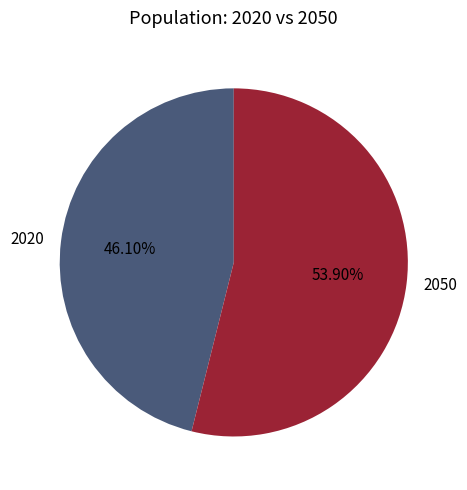

Is there any slice that represents more than half of the pie?

Yes